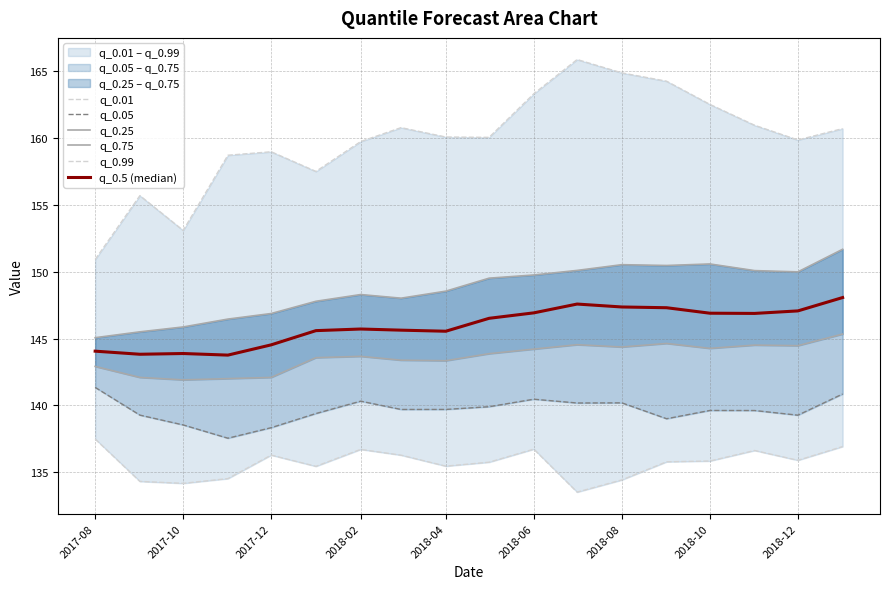

Is it true that q_0.99 equals 261.7 at 2017-10?

False